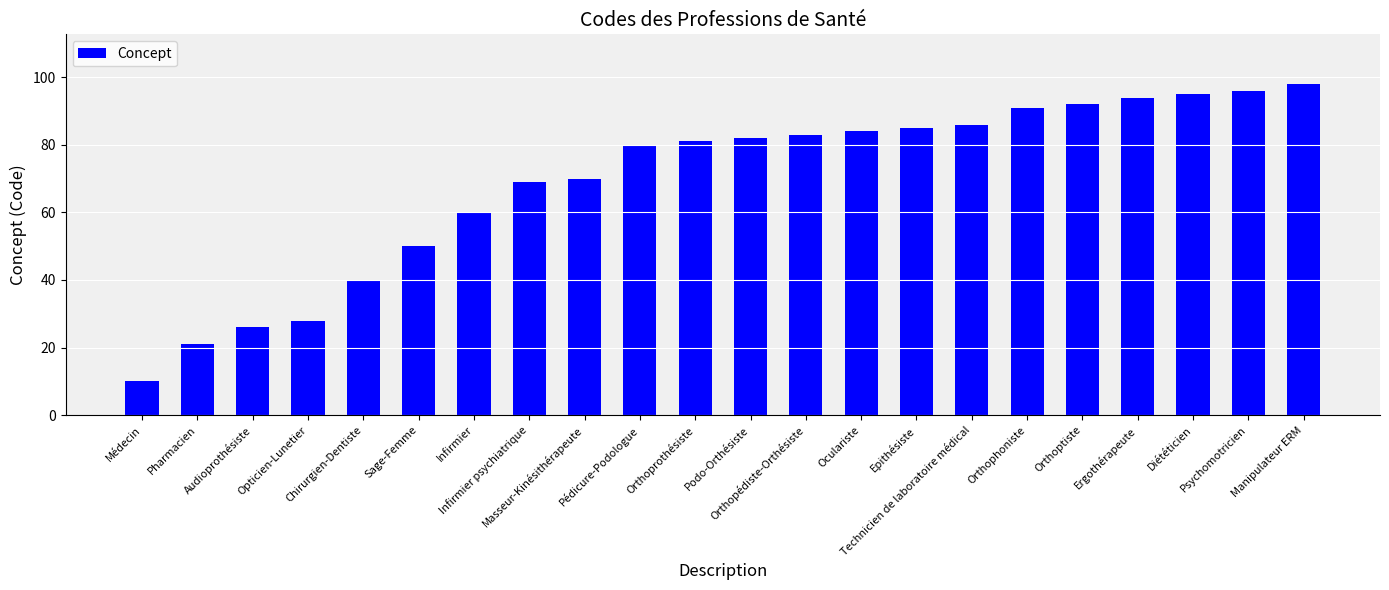

What is the difference between the second highest and second lowest values?

75